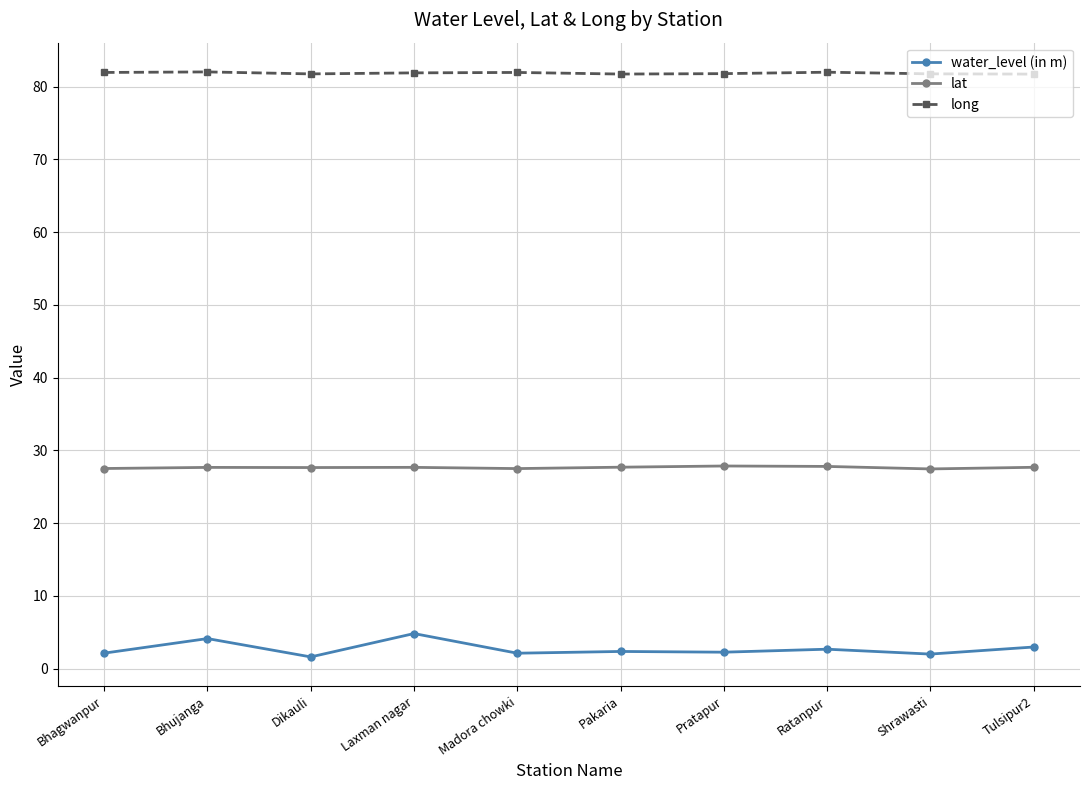

What value does the long series have at Ratanpur?

82.0